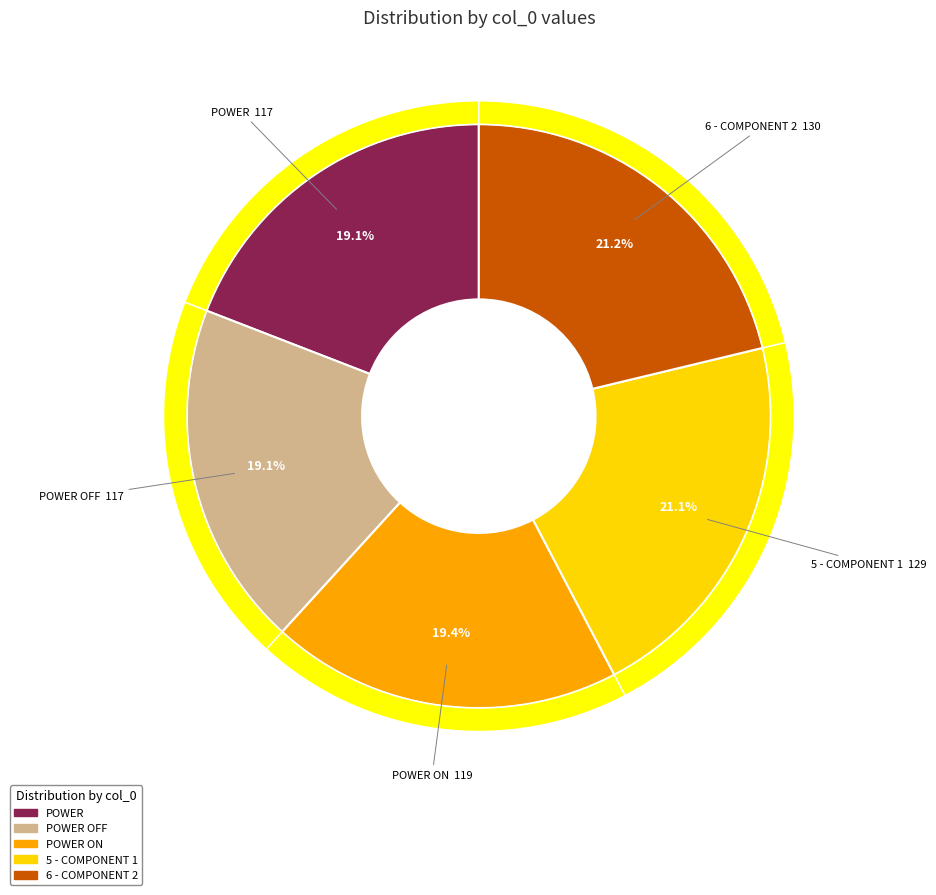

The 5 - COMPONENT 1 slice represents 21% of the pie. True or false?

True